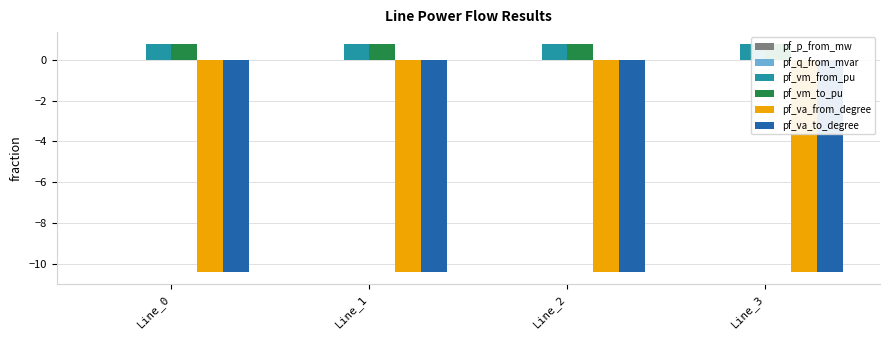

What is the average value of the pf_va_from_degree series?

-10.4